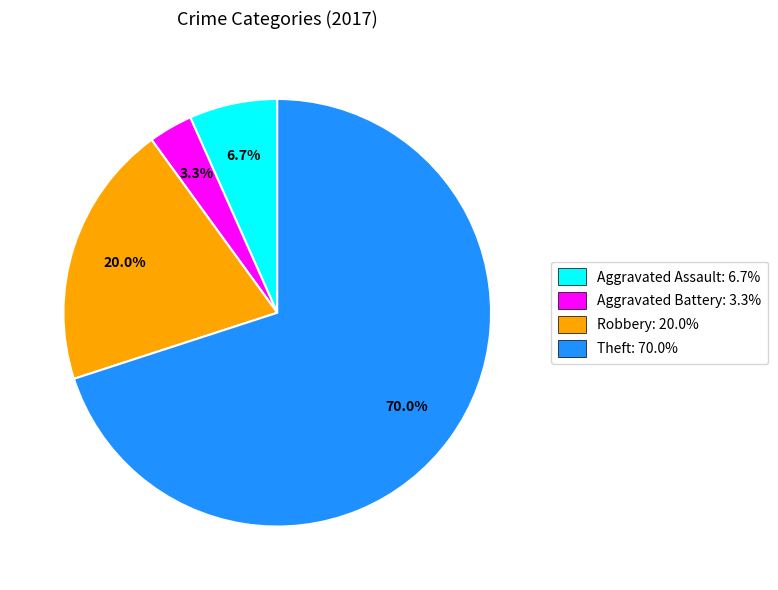

To the nearest percent, what percentage of the pie is Aggravated Assault?

7%